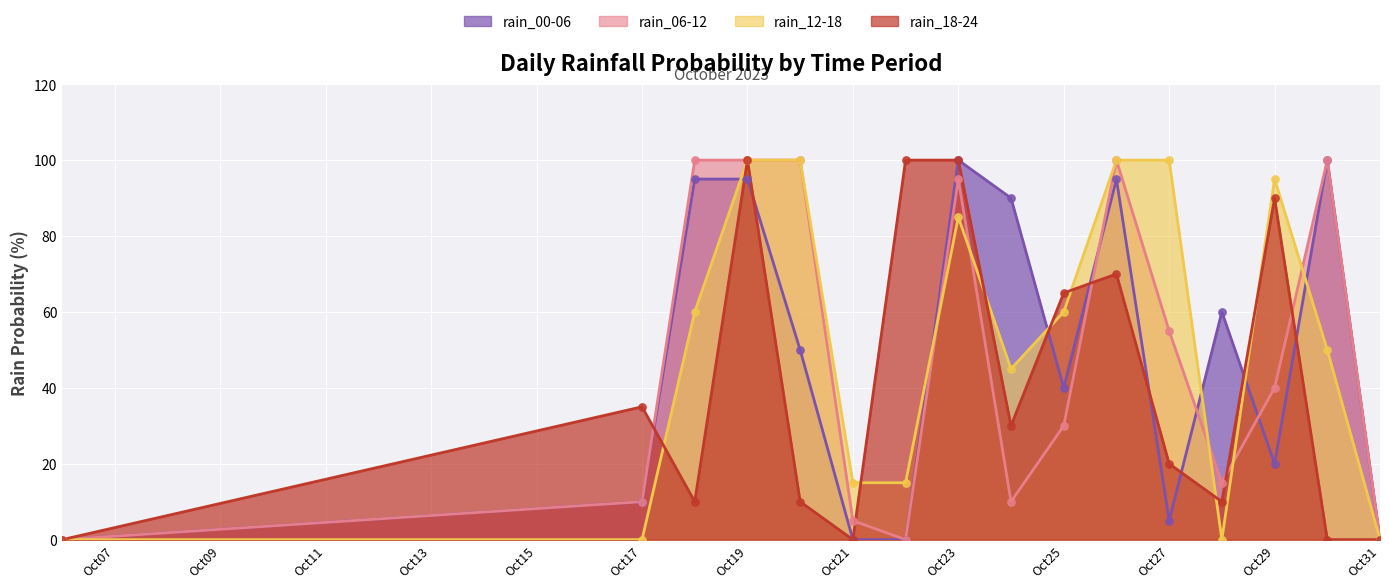

At how many categories does at least one series exceed 60?

11